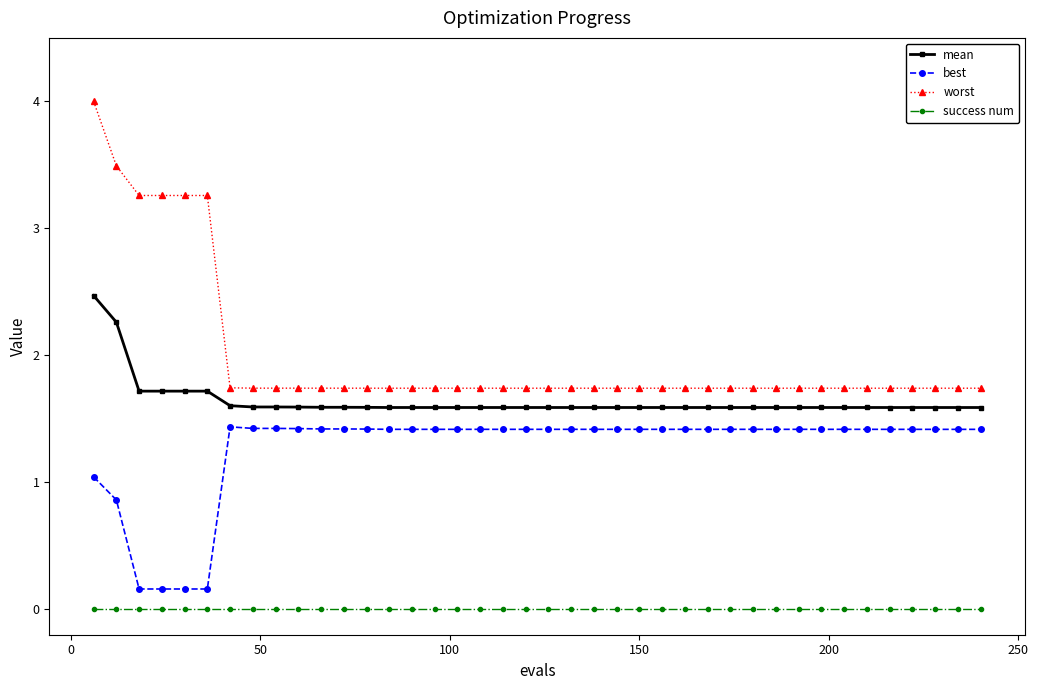

Rank the series by their average value, from lowest to highest.

success num, best, mean, worst